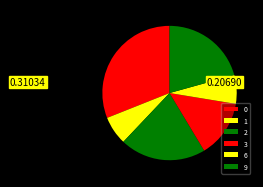

The 2 slice represents 21% of the pie. True or false?

True